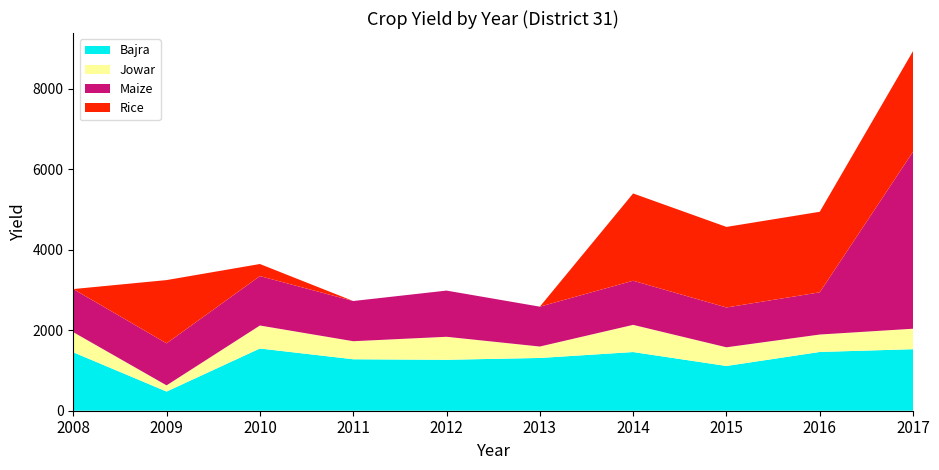

Reading left to right, list all the values displayed in this chart.

Bajra: 2008=1451	2009=476	2010=1545	2011=1278	2012=1265	2013=1310	2014=1457	2015=1111	2016=1459	2017=1528
Jowar: 2008=500	2009=154	2010=571	2011=448	2012=571	2013=284	2014=675	2015=464	2016=433	2017=508
Maize: 2008=1070	2009=1043	2010=1227	2011=998	2012=1147	2013=990	2014=1096	2015=989	2016=1048	2017=4396
Rice: 2008=0	2009=1571	2010=300	2011=0	2012=0	2013=0	2014=2167	2015=2000	2016=2000	2017=2500